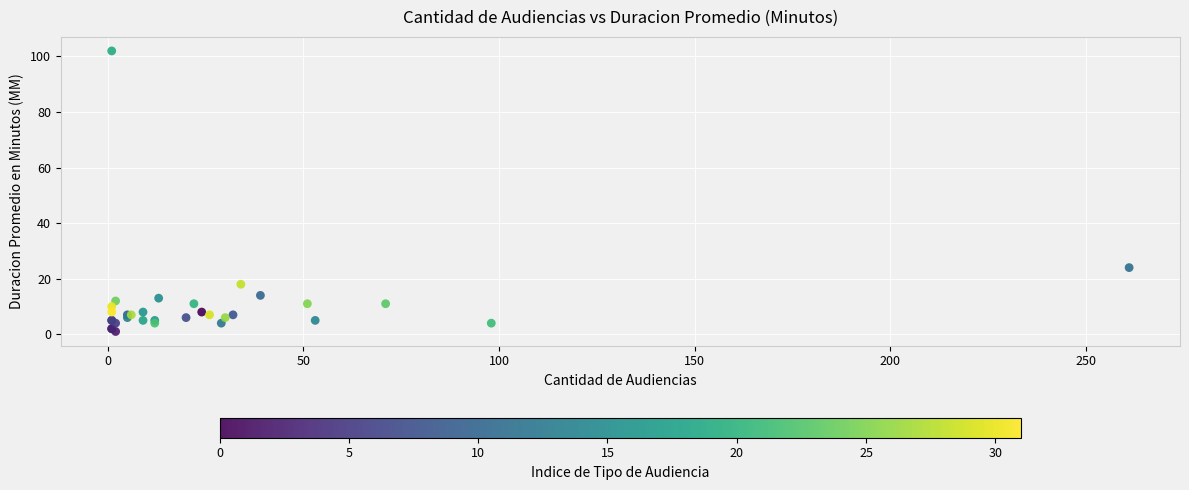

What Y value in the scatter plot is closest to 51?

24